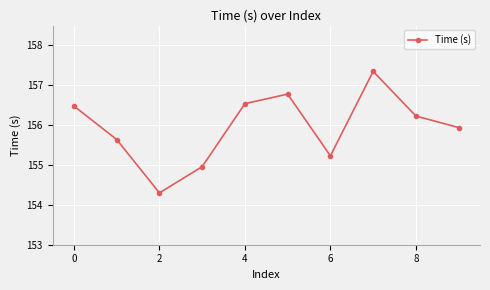

What is the sum of all values?

1559.5